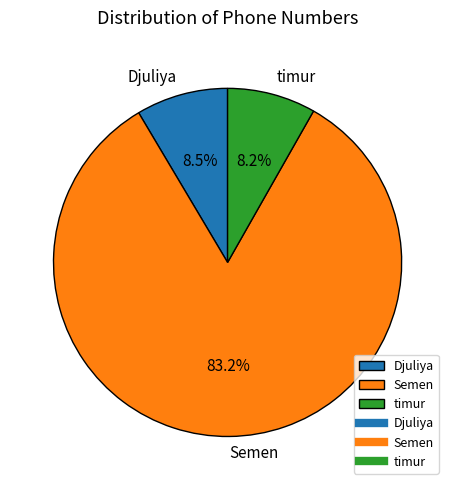

Is the sum of timur and Djuliya greater than half?

No